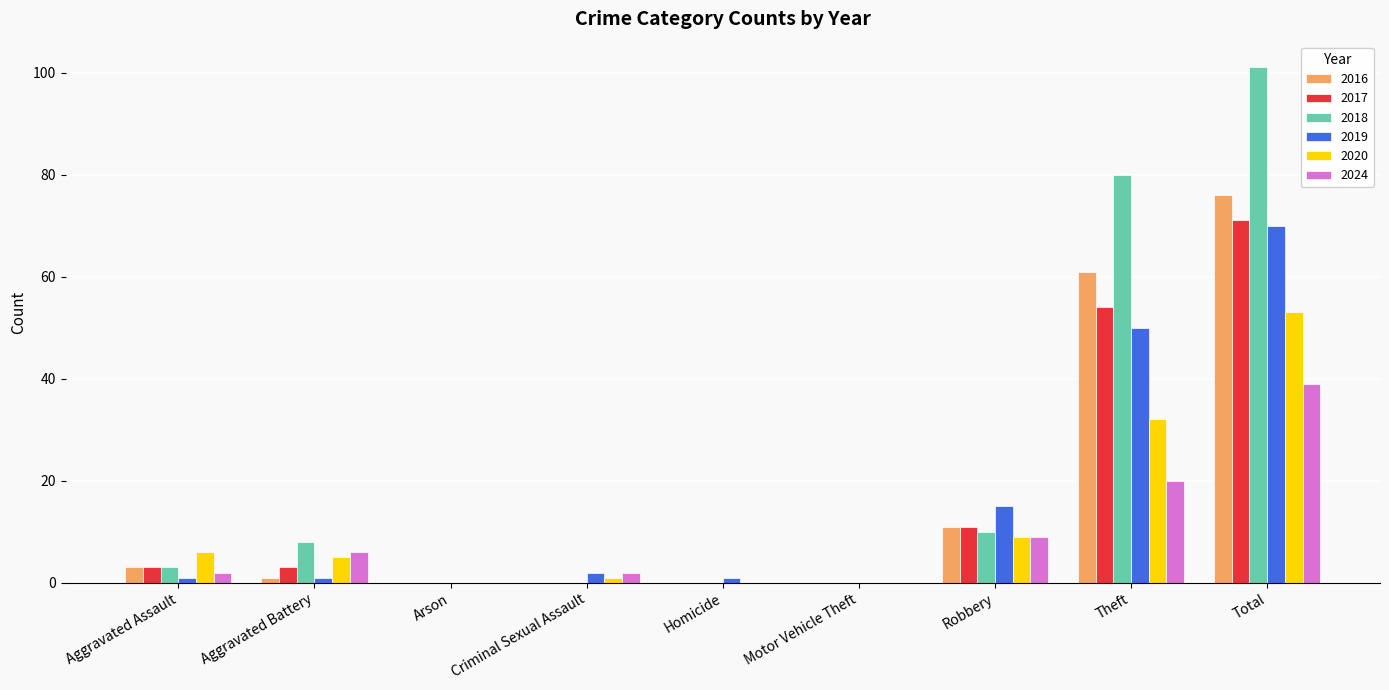

At which label is 2016 closest to 38?

Theft